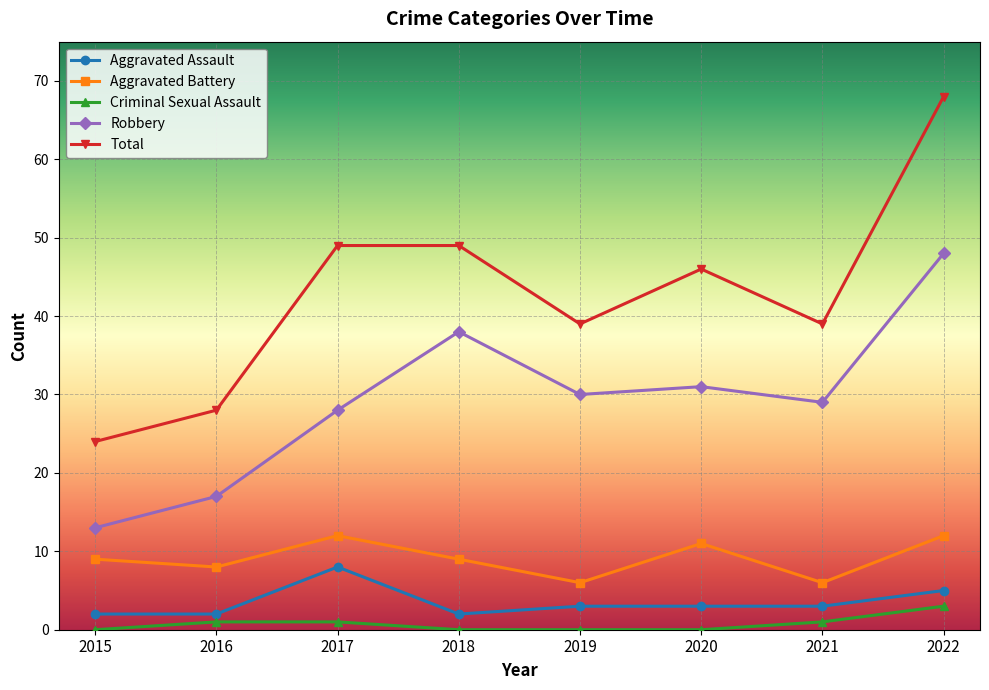

The Robbery series shows 41 at 2021. True or false?

False